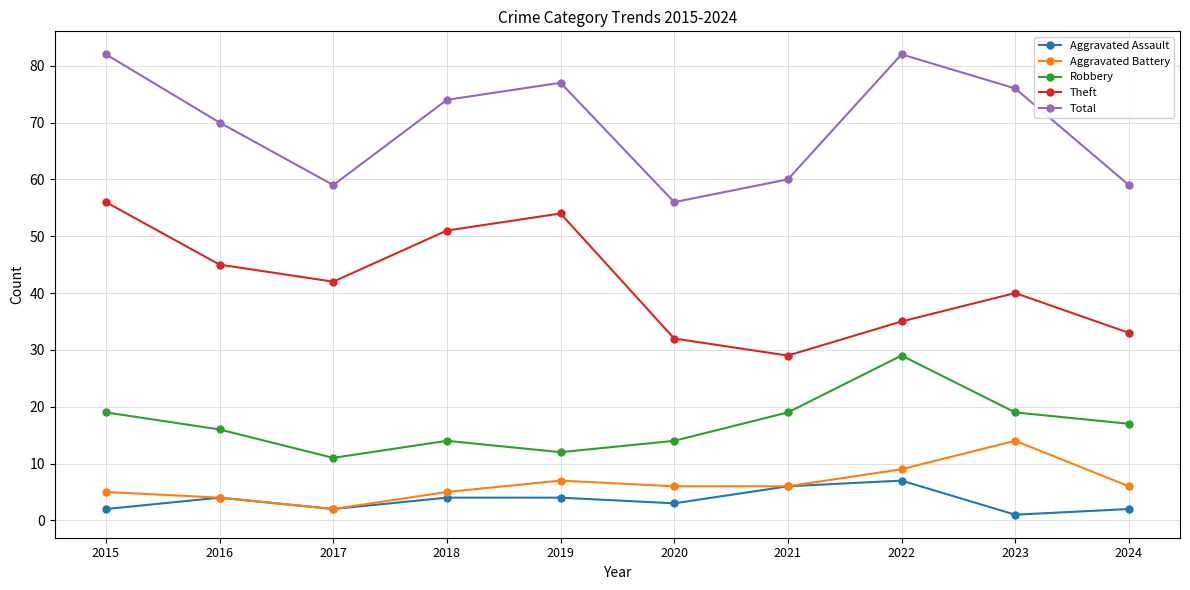

At which category does Theft reach its first local valley?

2017